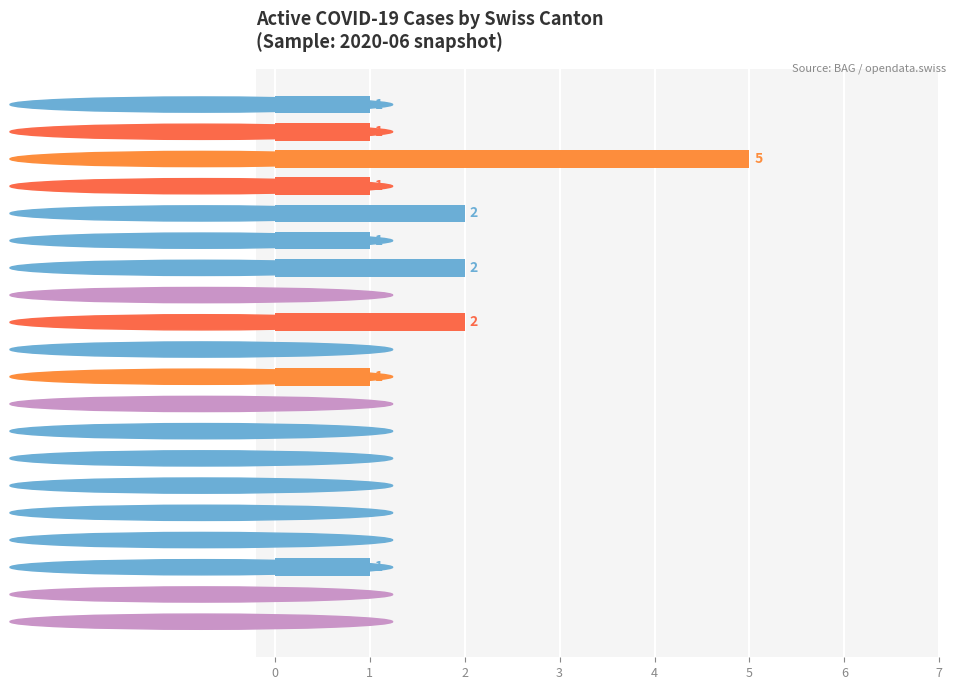

How many values are between 0 and 1?

16